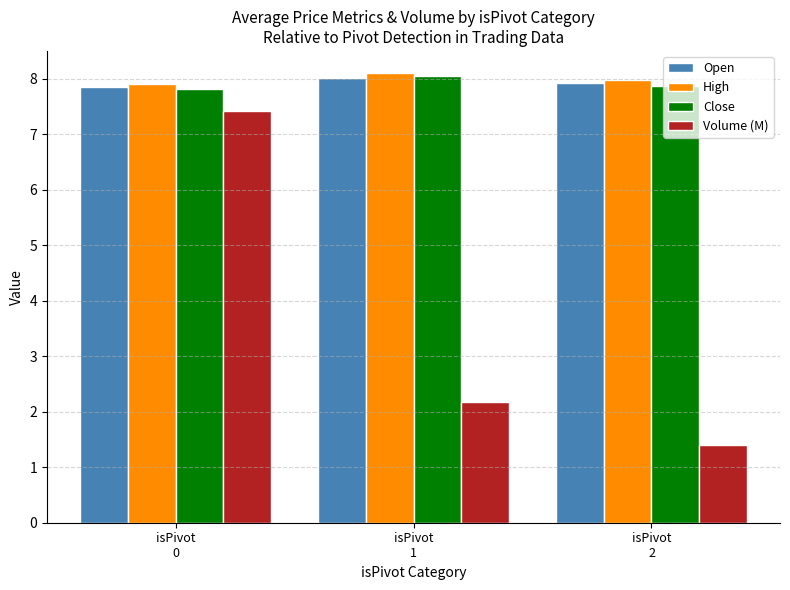

At which category is the sum across all series the highest?

isPivot
0